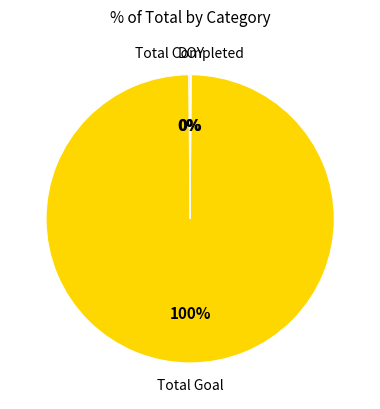

Does any single category account for the majority?

Yes